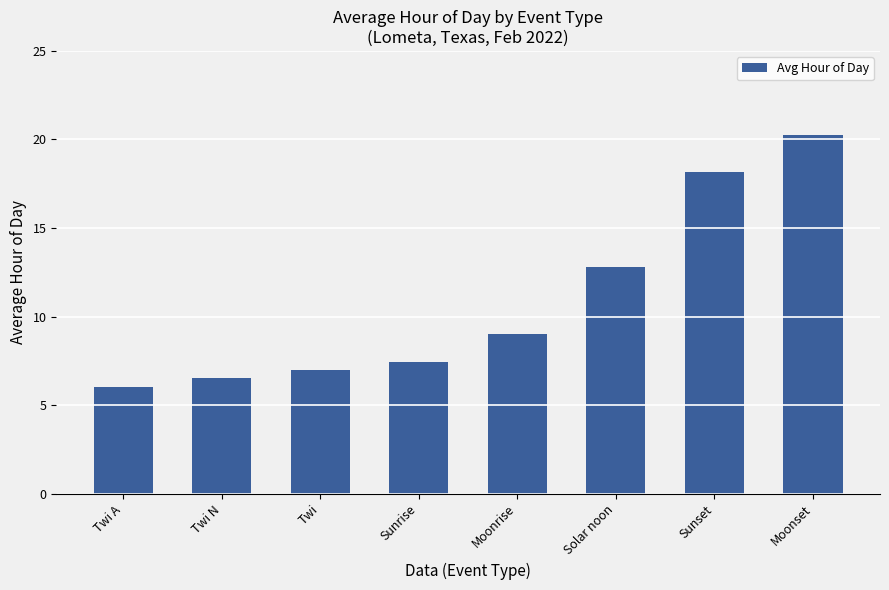

The chart shows a value of 3.9 at Twi. True or false?

False